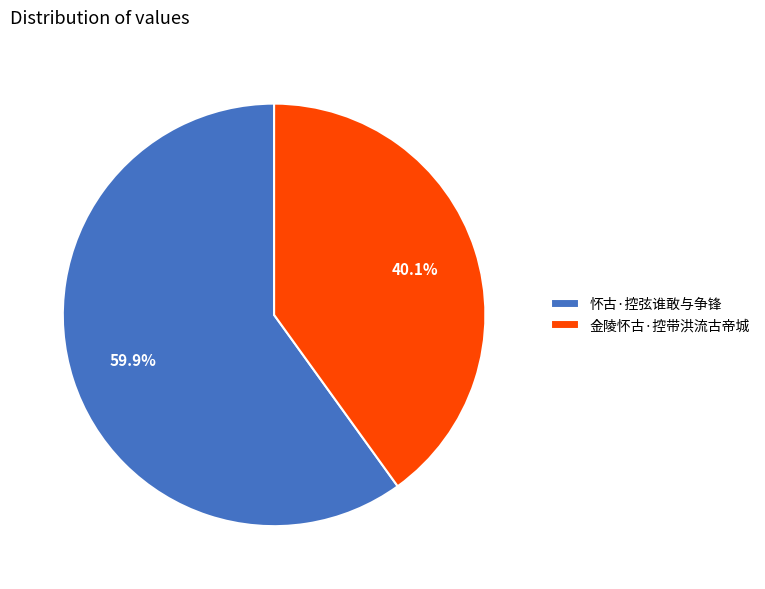

Approximately how many times larger is the value at 怀古·控弦谁敢与争锋 compared to 金陵怀古·控带洪流古帝城?

1.5